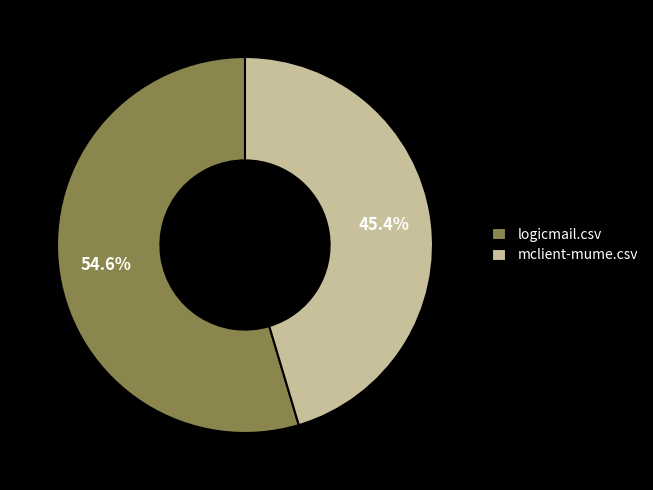

Which has a higher value, logicmail.csv or mclient-mume.csv?

logicmail.csv